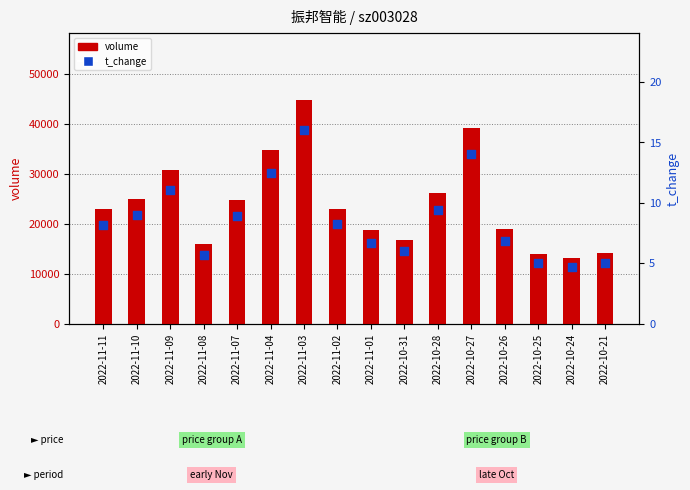

What is the total value across all series at 2022-10-28?

26156.4